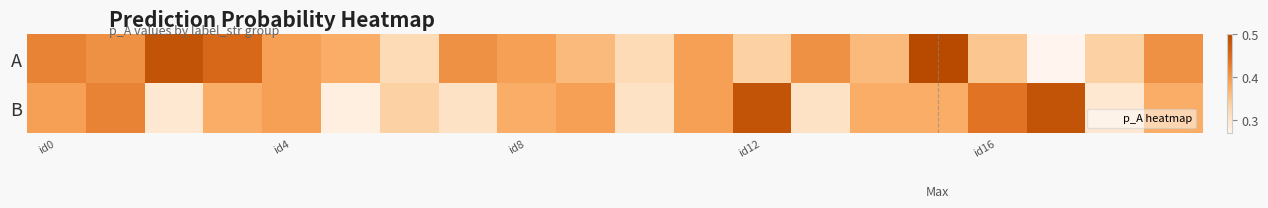

Rank the series by their average value, from lowest to highest.

B, A